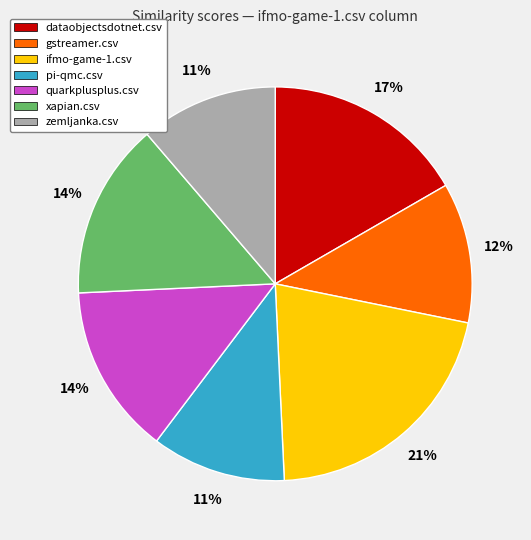

Is the sum of ifmo-game-1.csv and dataobjectsdotnet.csv greater than half?

No